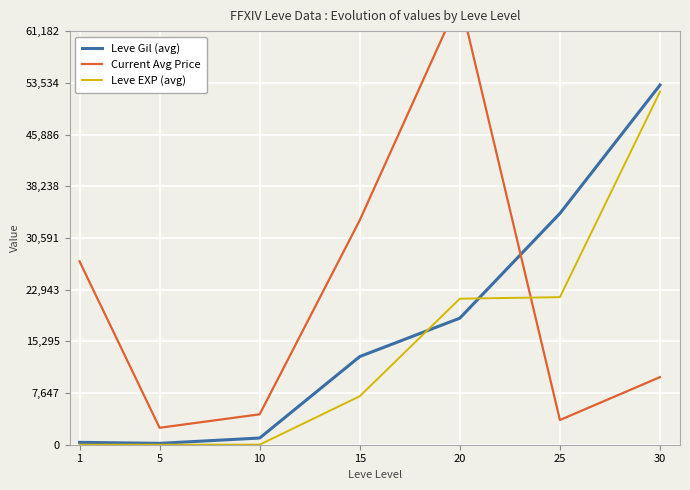

What are all the series names shown in the legend?

Leve Gil (avg), Current Avg Price, Leve EXP (avg)